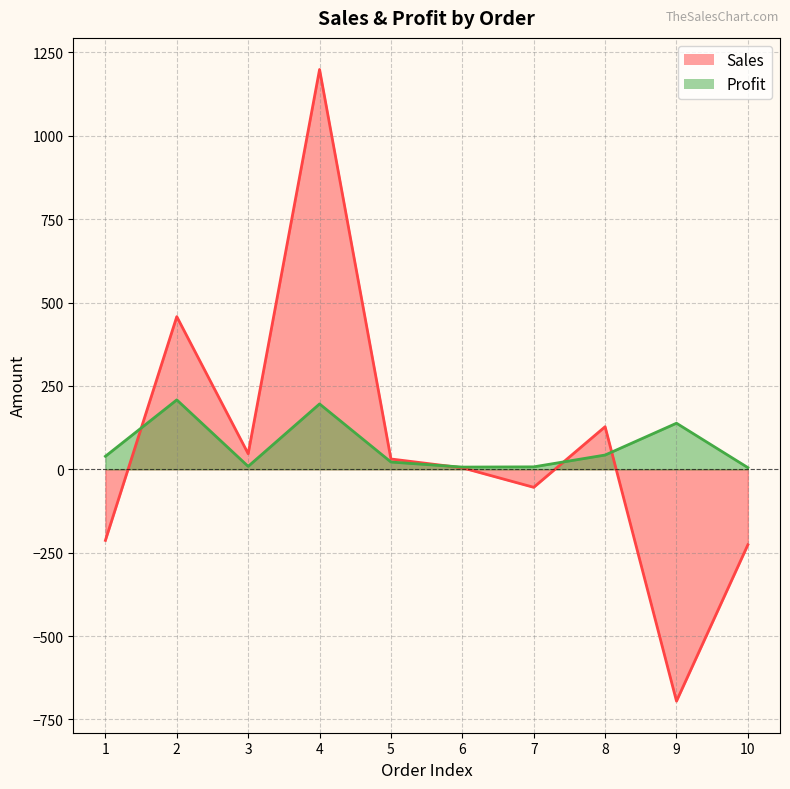

Which category has the lowest value across all series?

9